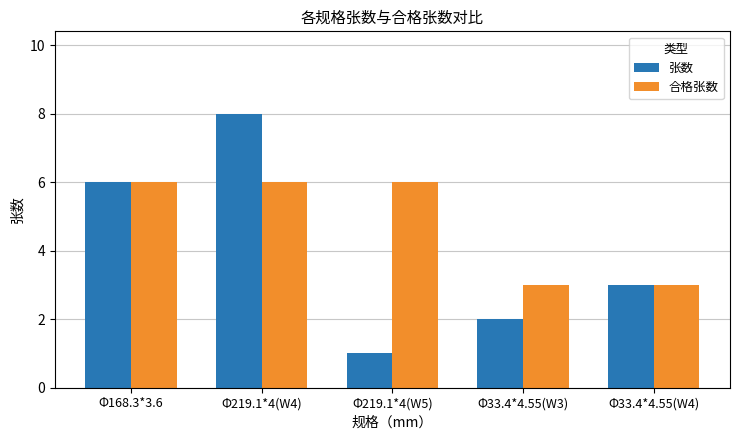

Rank the series by their average value, from highest to lowest.

合格张数, 张数